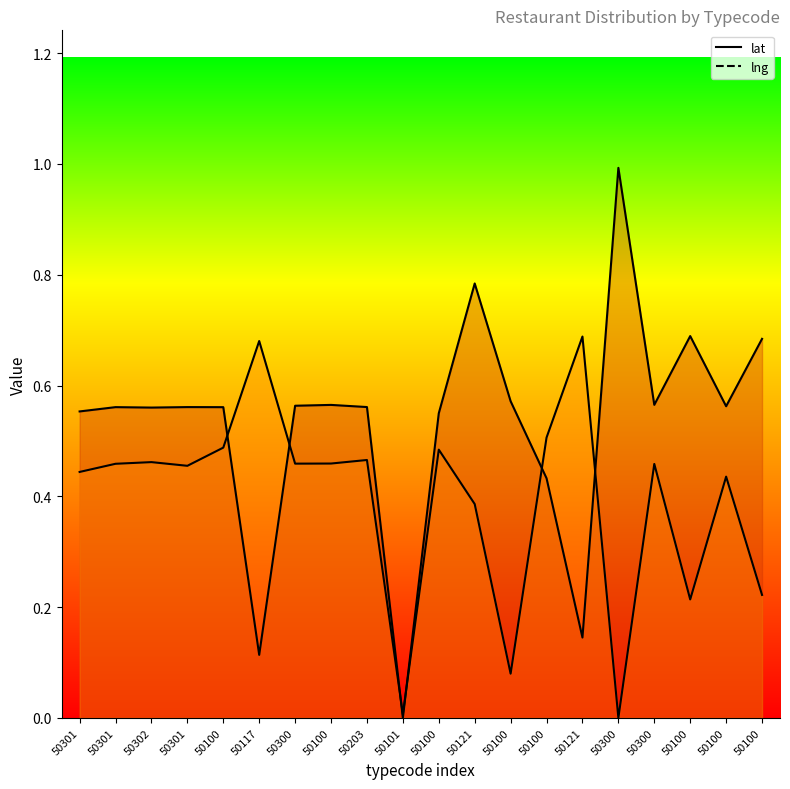

Between which two adjacent categories do lng and lat first intersect?

50100 and 50117